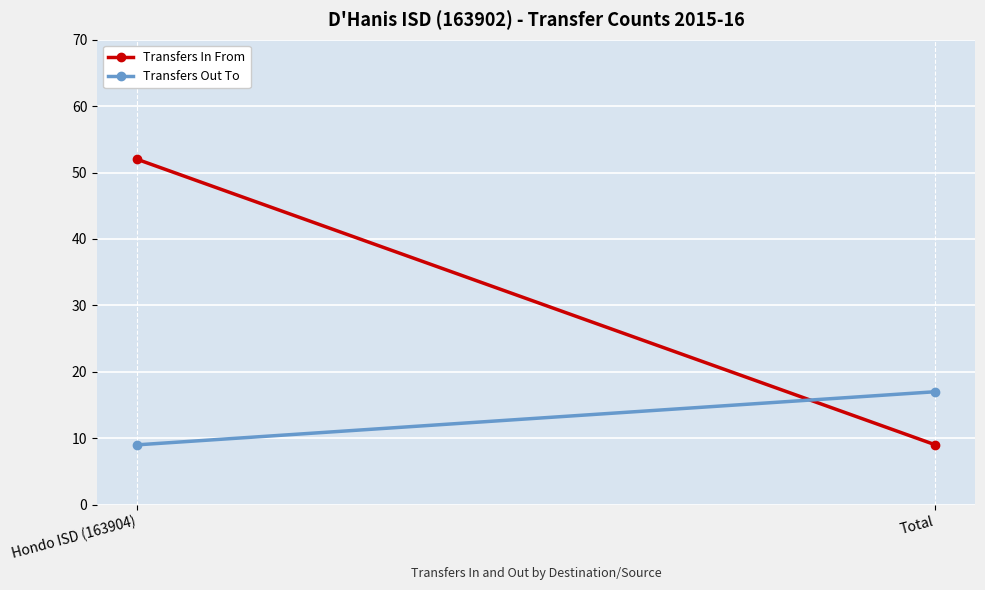

Which category has the lowest value across all series?

Total